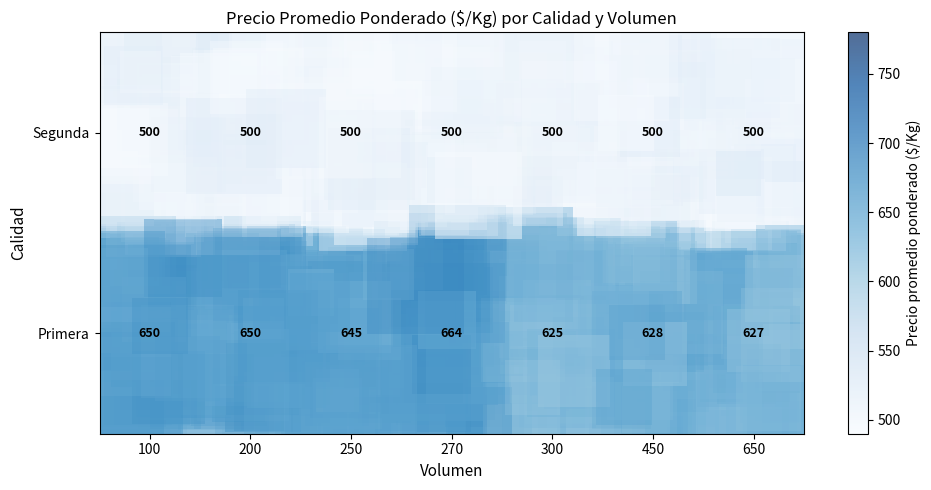

What is the difference between the highest and lowest values at 270?

164